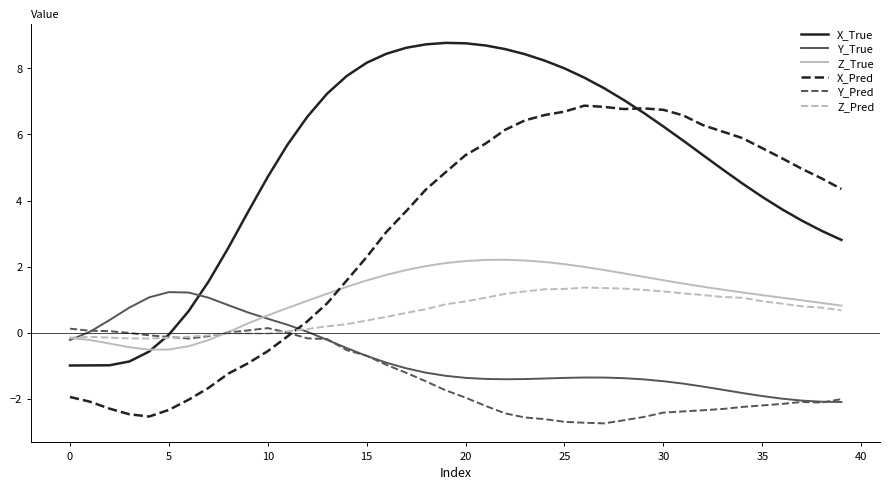

Which series has the largest total across all categories?

X_True